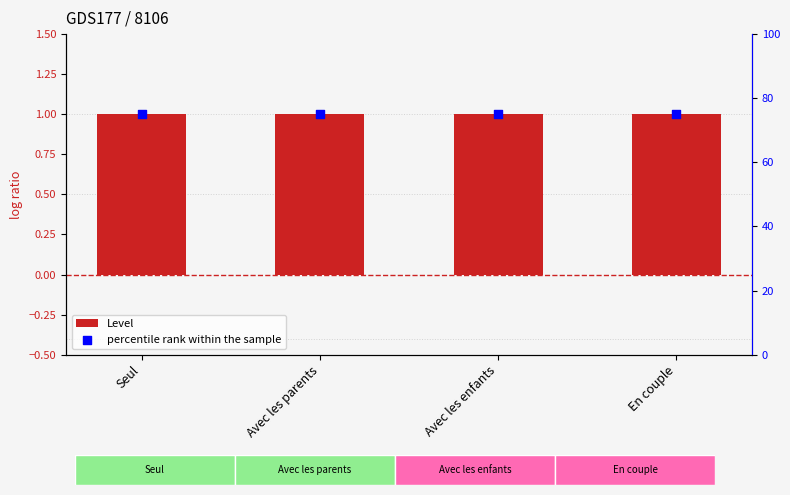

Which series has the widest spread of Y values?

Level